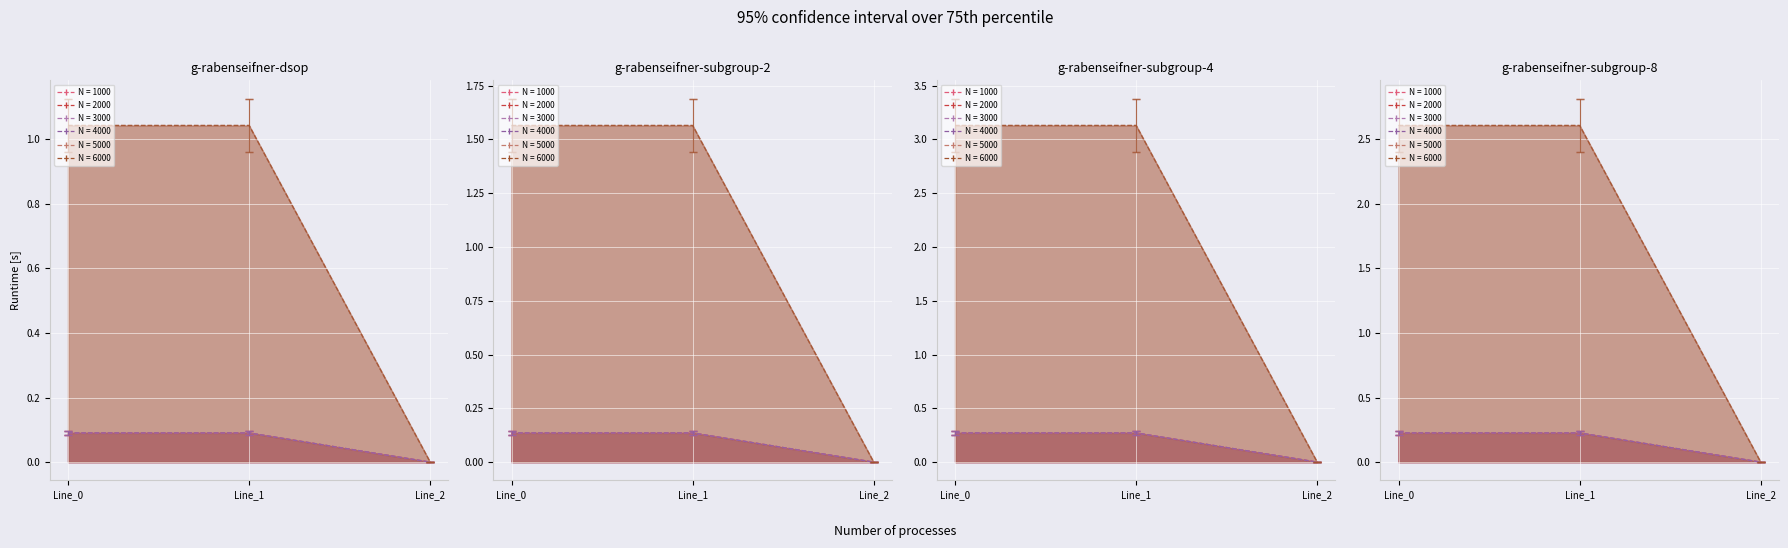

Is it true that pf_ikss_b_to_ka equals 0.1 at Line_2?

False